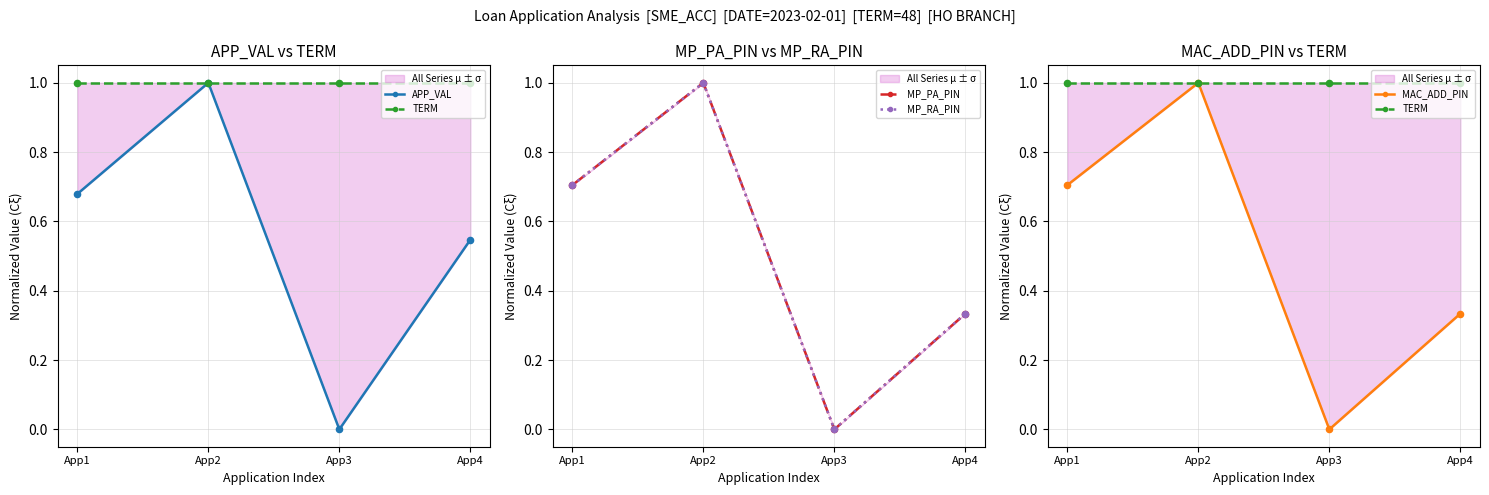

Which series has the largest total across all categories?

TERM